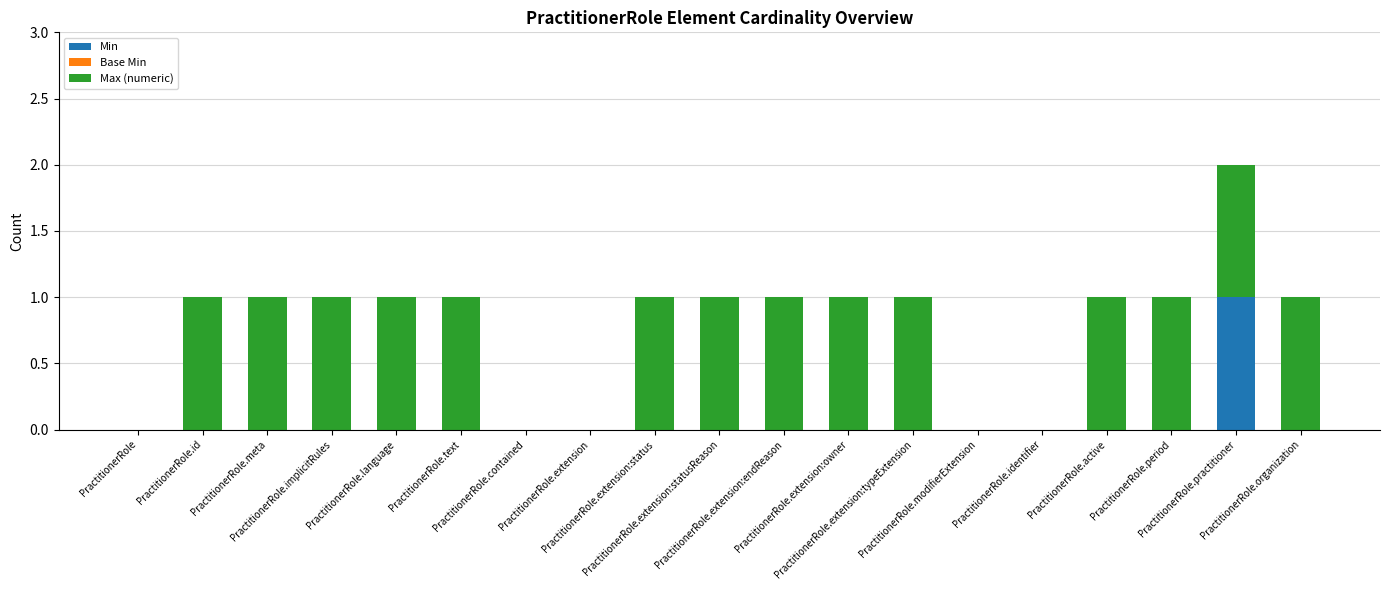

Count the number of data series in this chart.

2